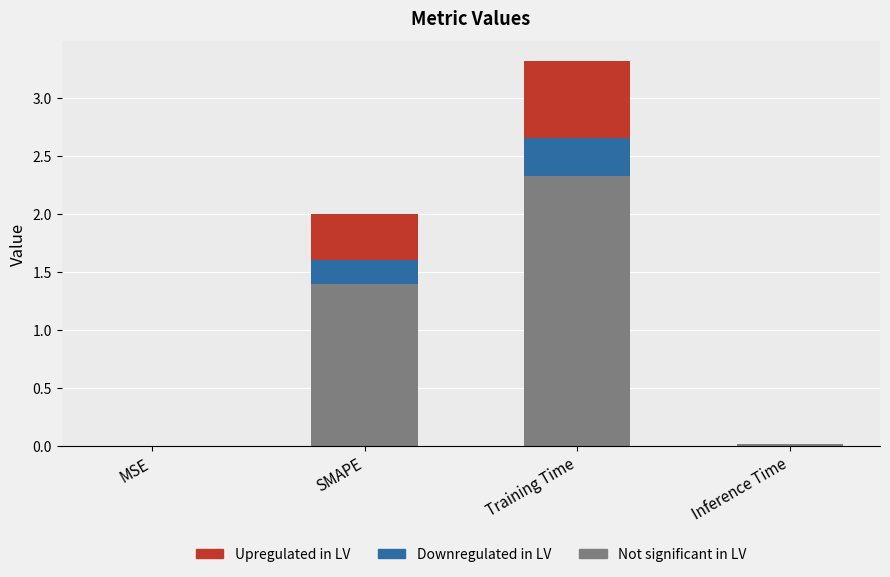

What is the total value across all series at SMAPE?

2.0